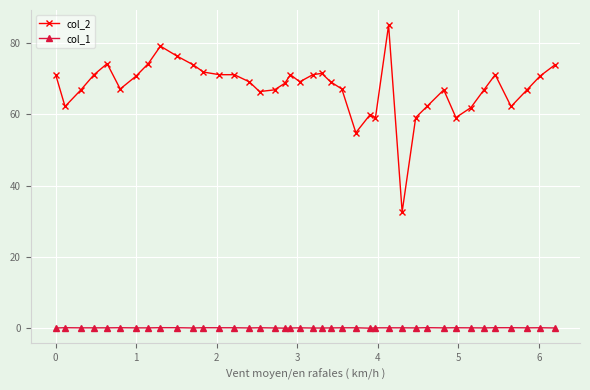

What is the difference between the maximum and minimum values in the col_2 series?

52.3